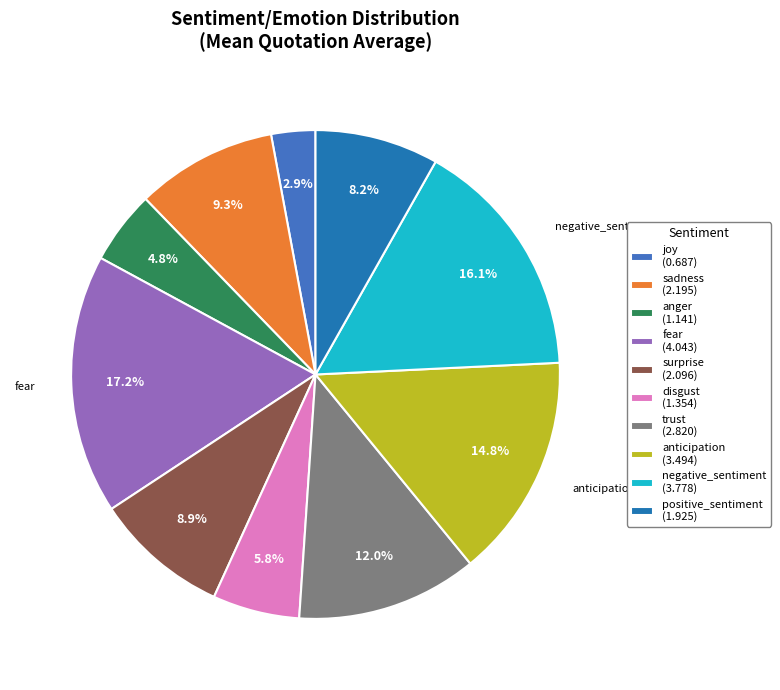

Is there any slice that represents more than half of the pie?

No